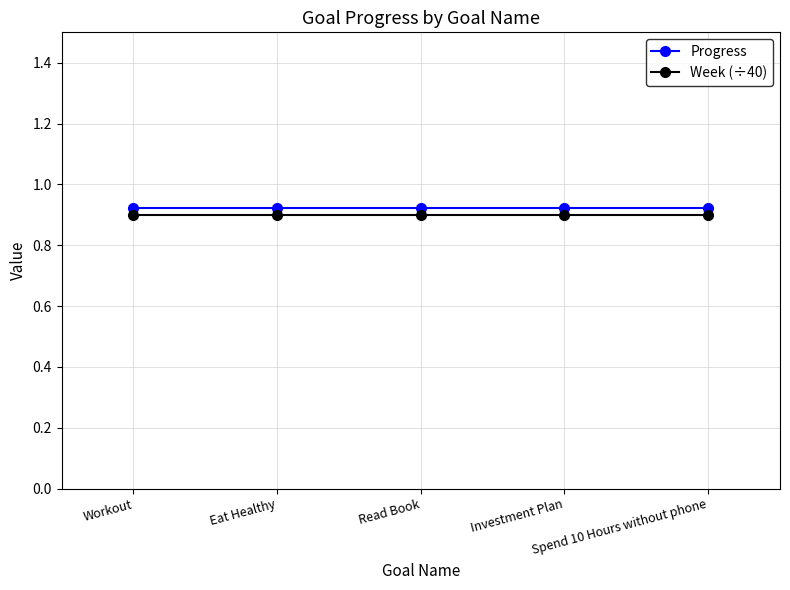

How many series are shown in this chart?

2